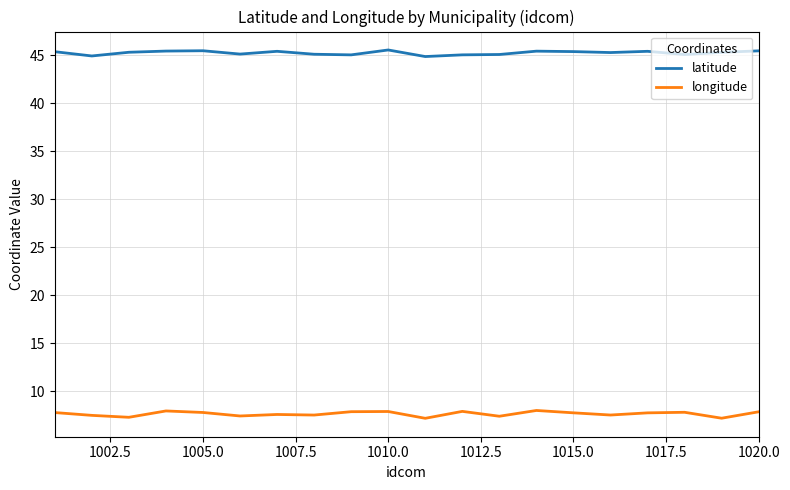

Which series has the largest total across all categories?

latitude